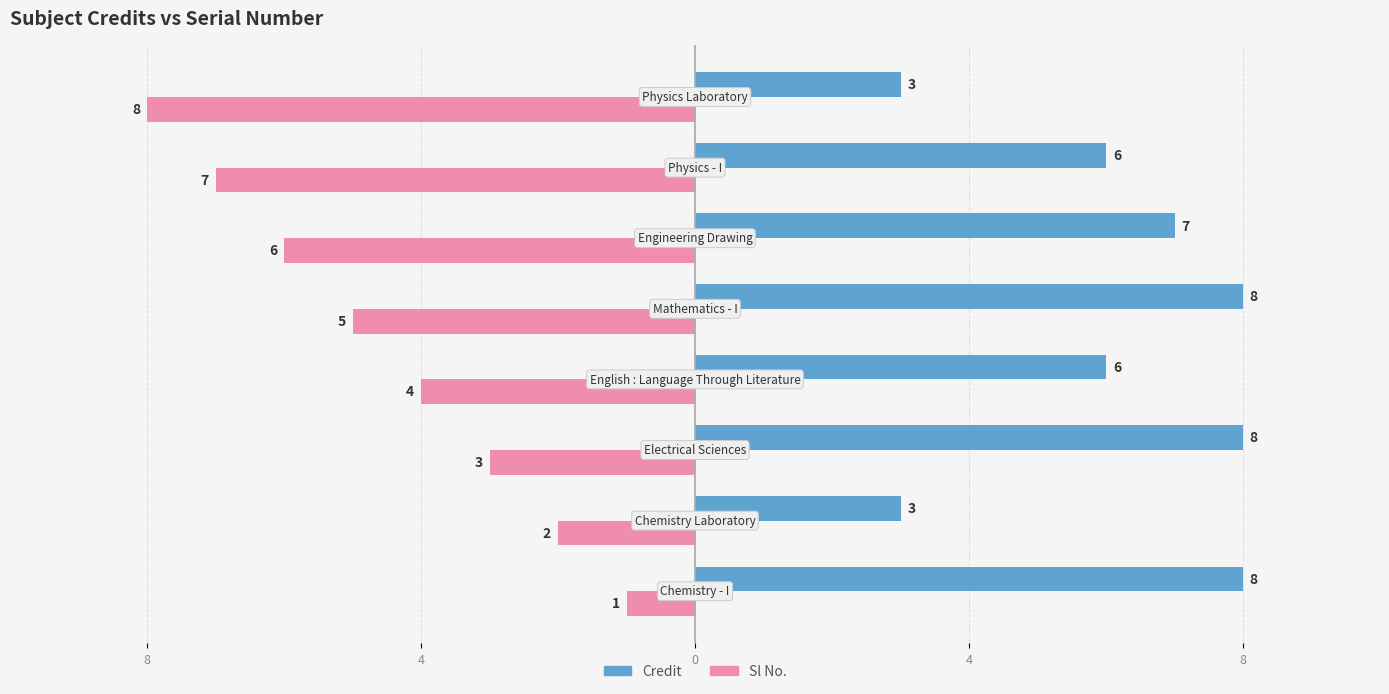

What is the average value of the Sl No. series?

-4